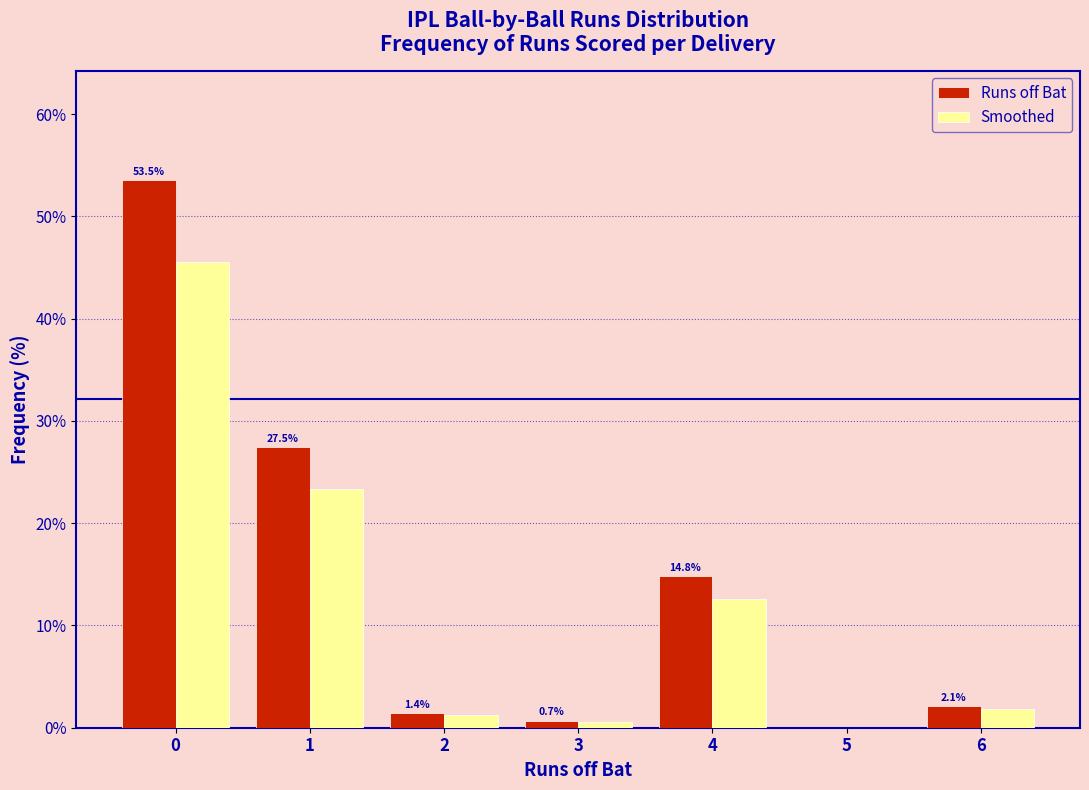

In the Runs off Bat series, which range on the x-axis has the tallest bar?

-0.5 to 0.5